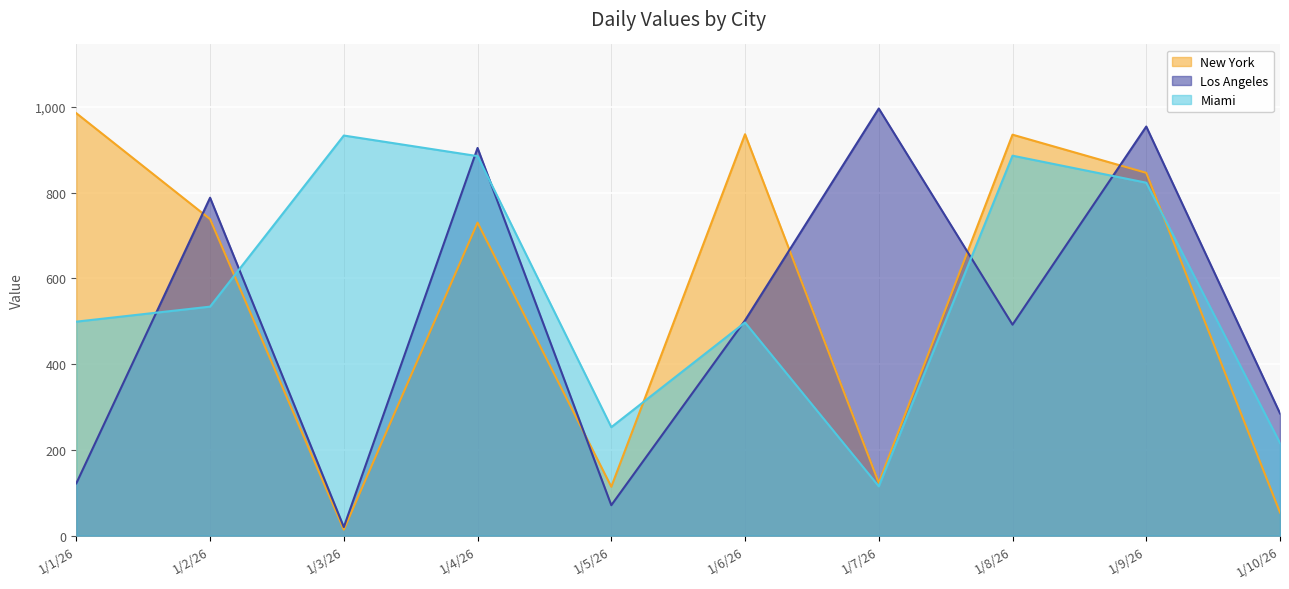

In Miami, how many points are lower than both neighbors (excluding endpoints)?

2